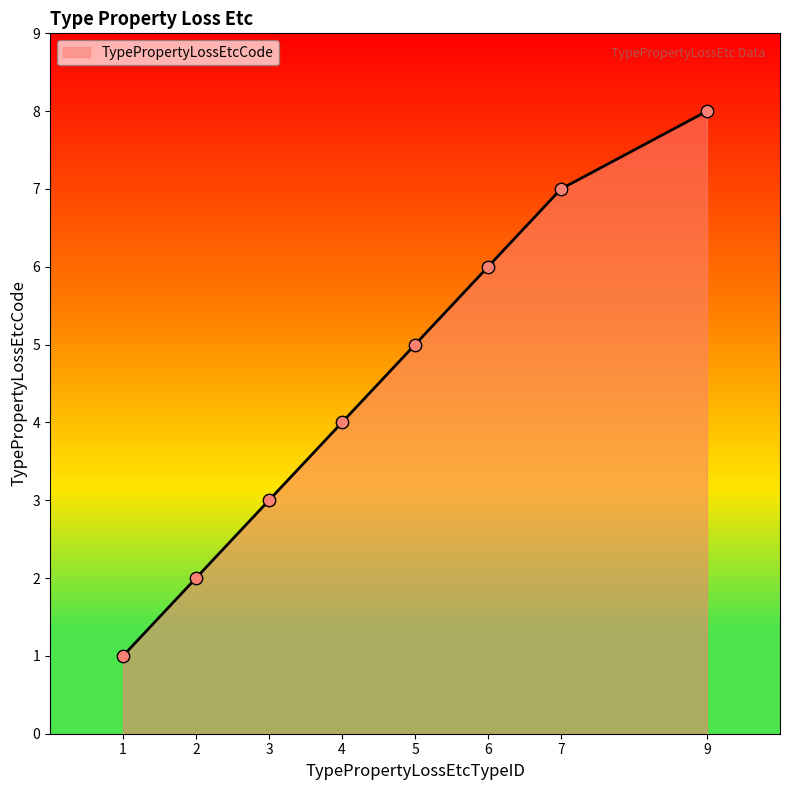

What is the change in value from 2 to 6?

+4